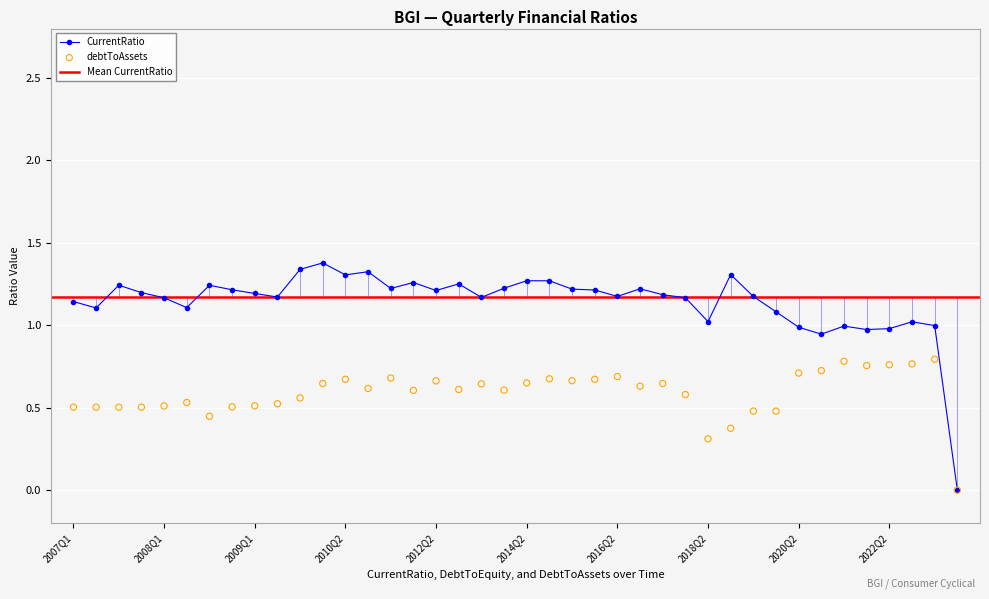

Which series contains the highest Y value?

CurrentRatio